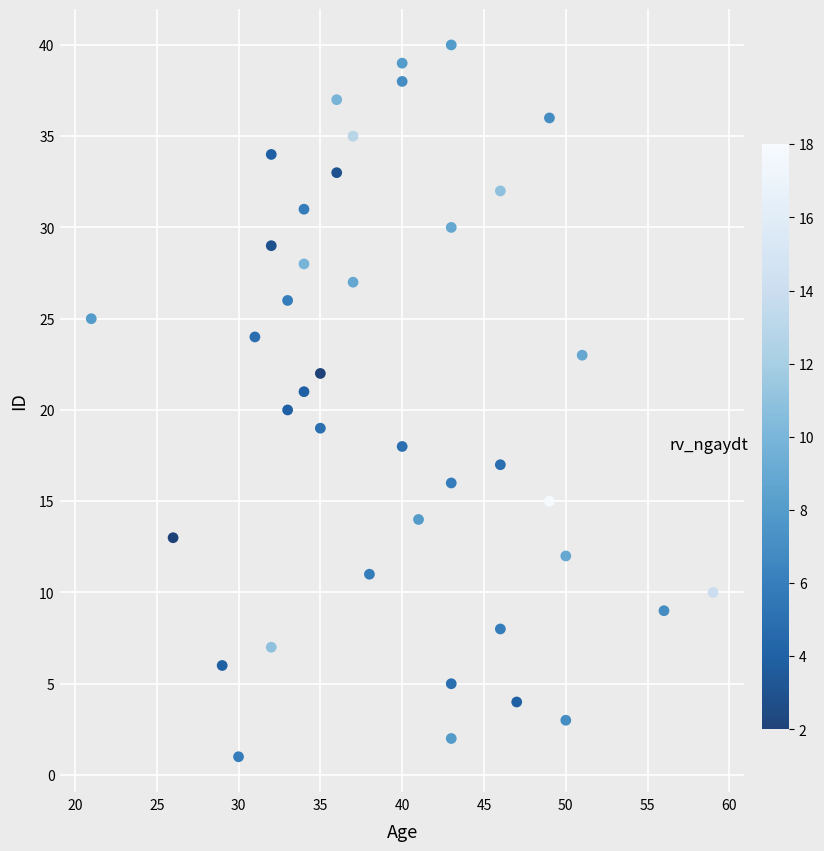

What is the range of X values (max minus min)?

38